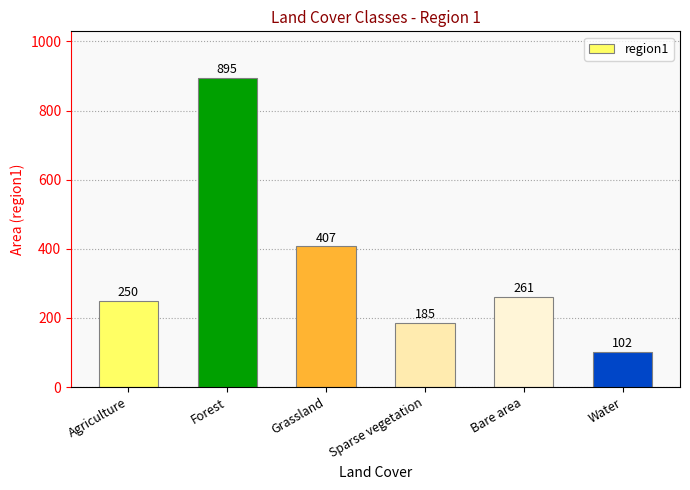

Which has a higher value, Grassland or Forest?

Forest